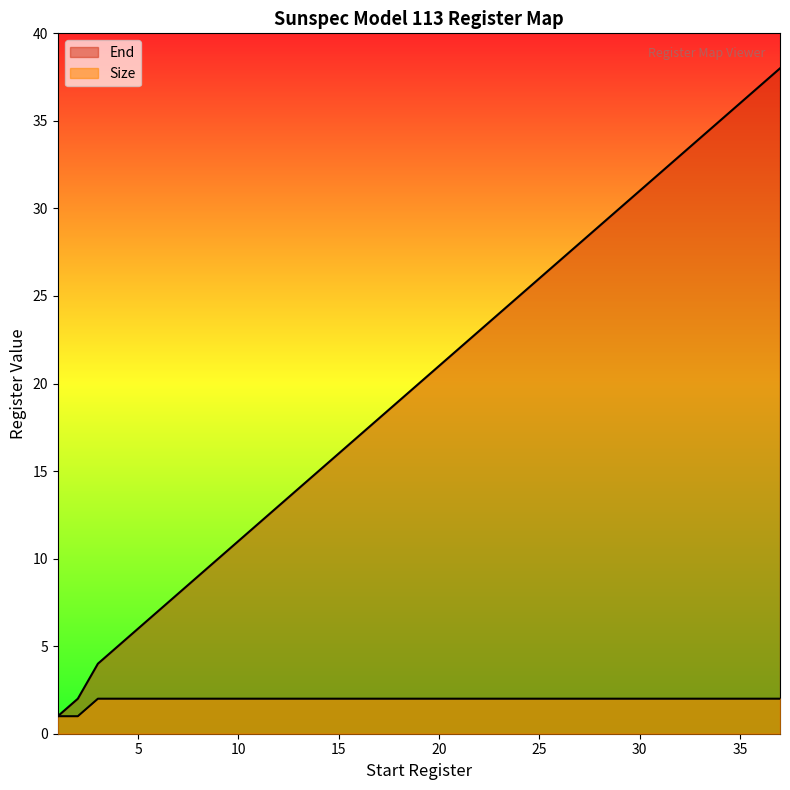

Reading left to right, what are all the values shown in this chart?

End: 1	2	4	6	8	10	12	14	16	18	20	22	24	26	28	30	32	34	36	38
Size: 1	1	2	2	2	2	2	2	2	2	2	2	2	2	2	2	2	2	2	2